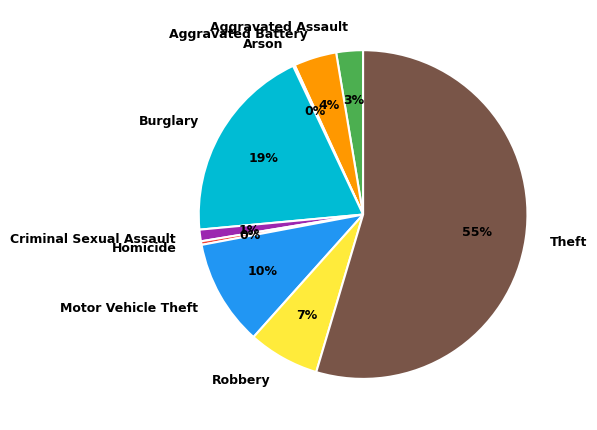

Is it true that Criminal Sexual Assault is 9% of the pie?

False